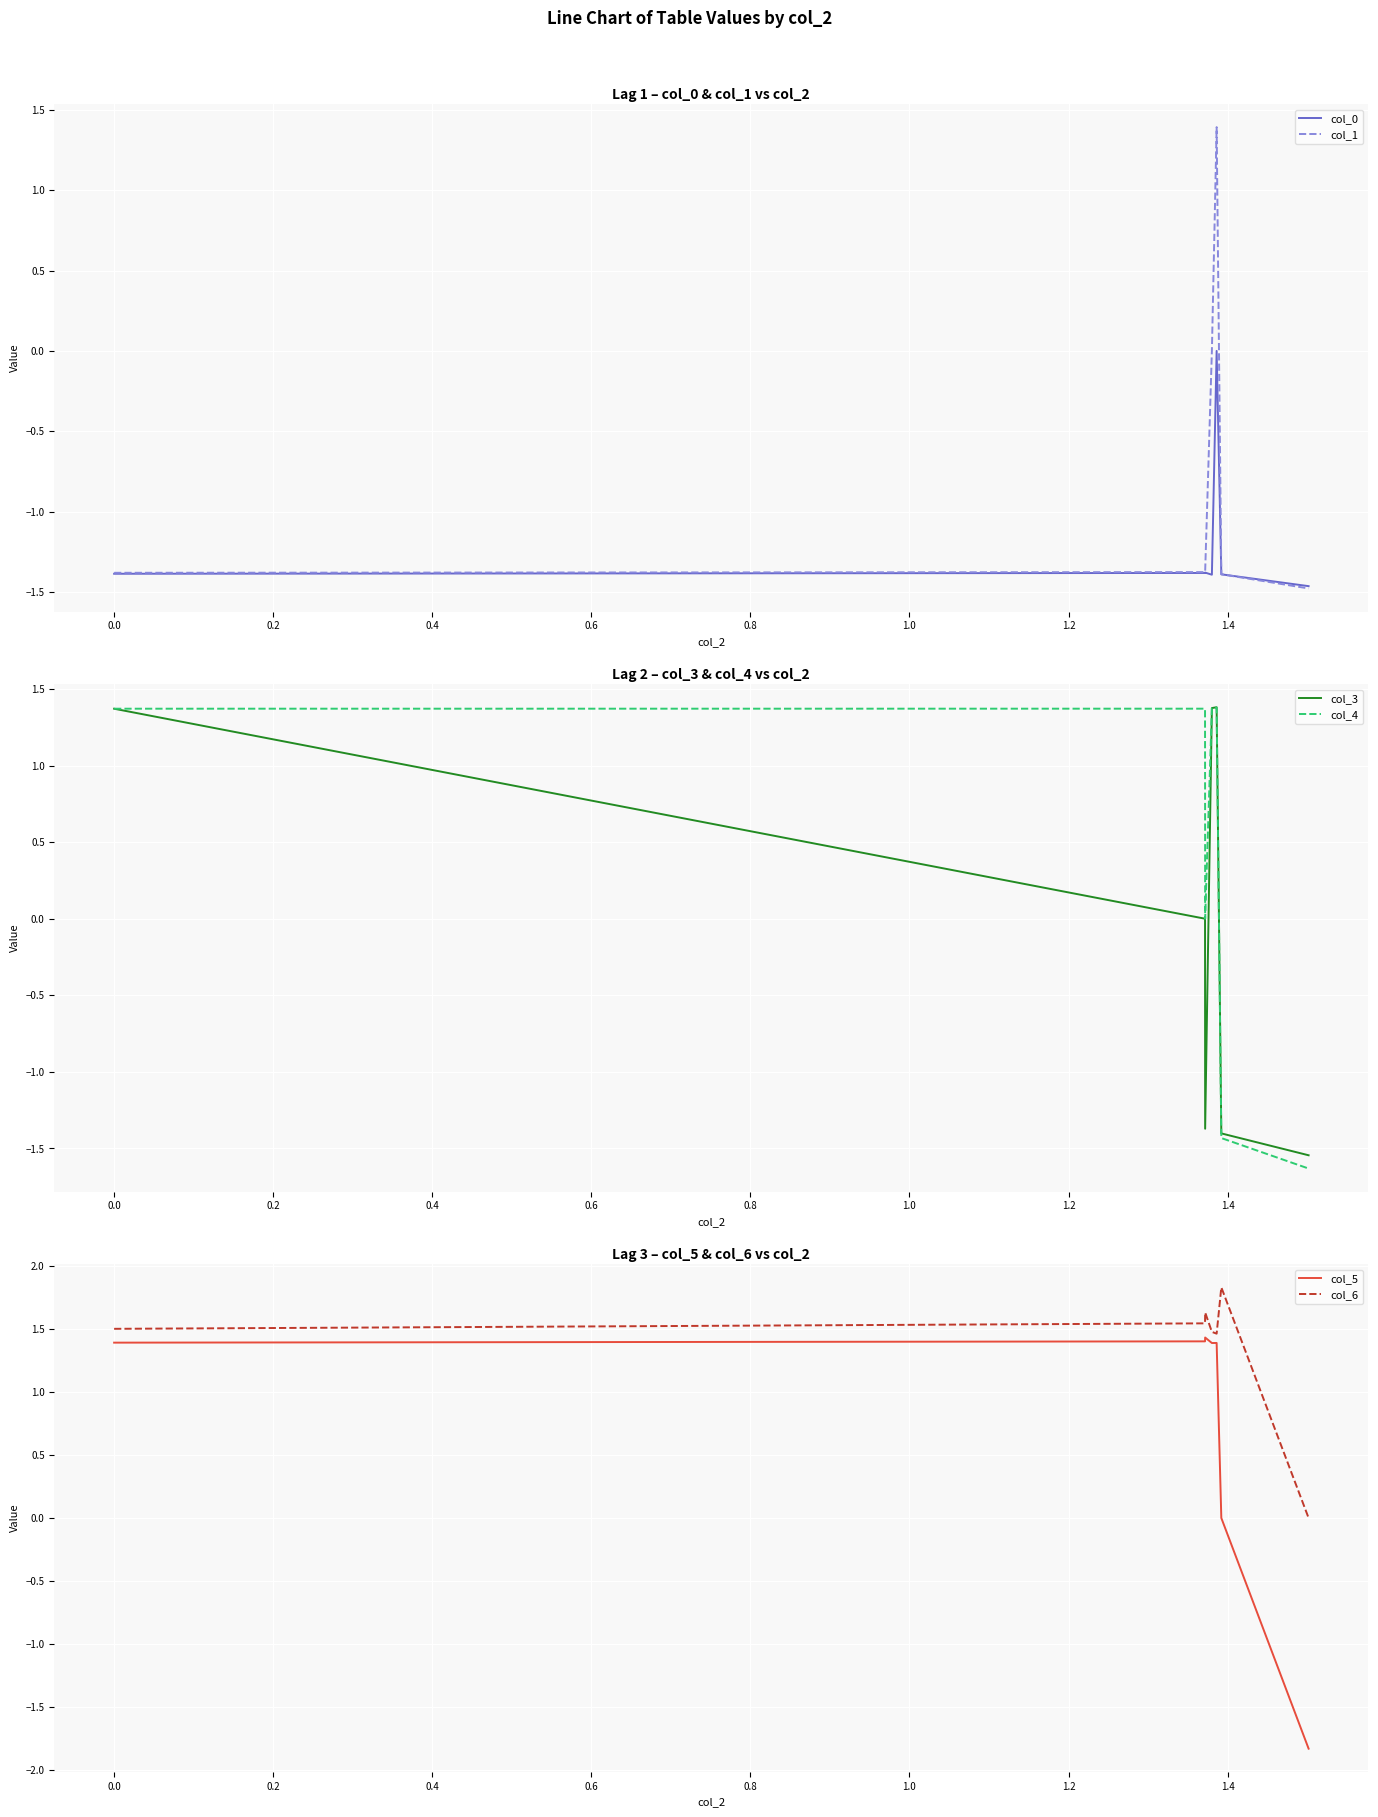

What is the highest value of the col_5 series?

1.4